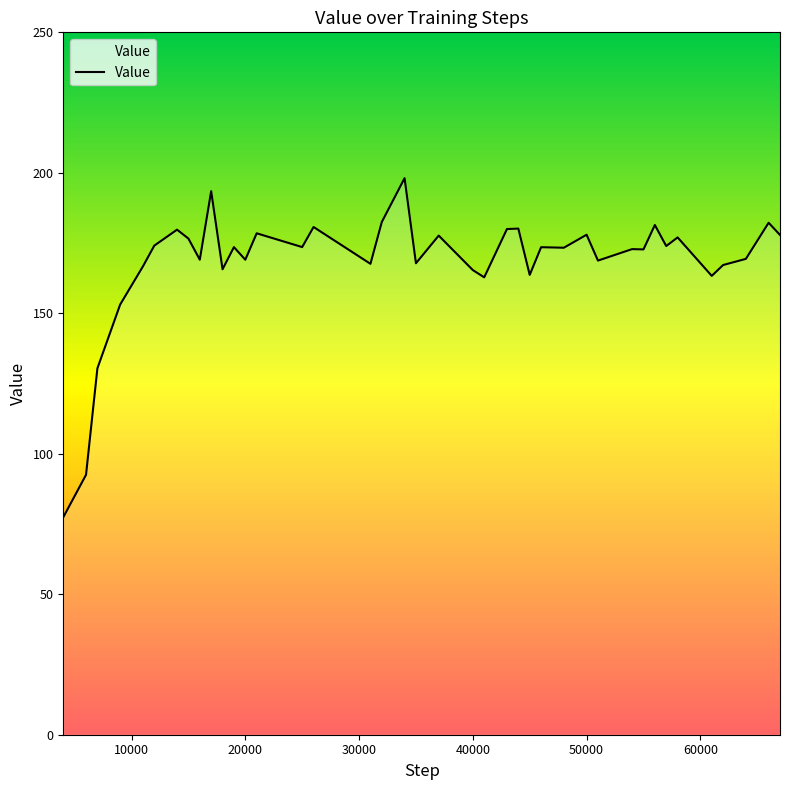

Which label corresponds to the largest value in the chart?

34000